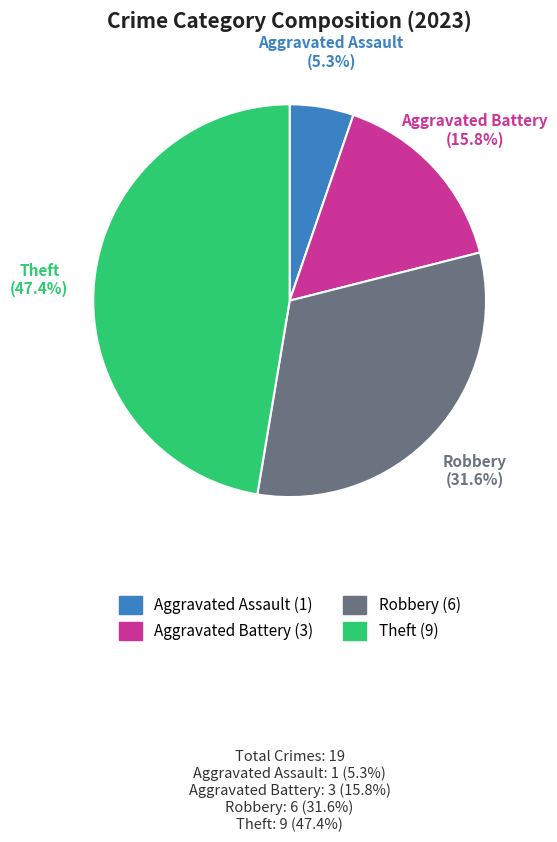

What percentage do Robbery and Theft together represent?

78.9%